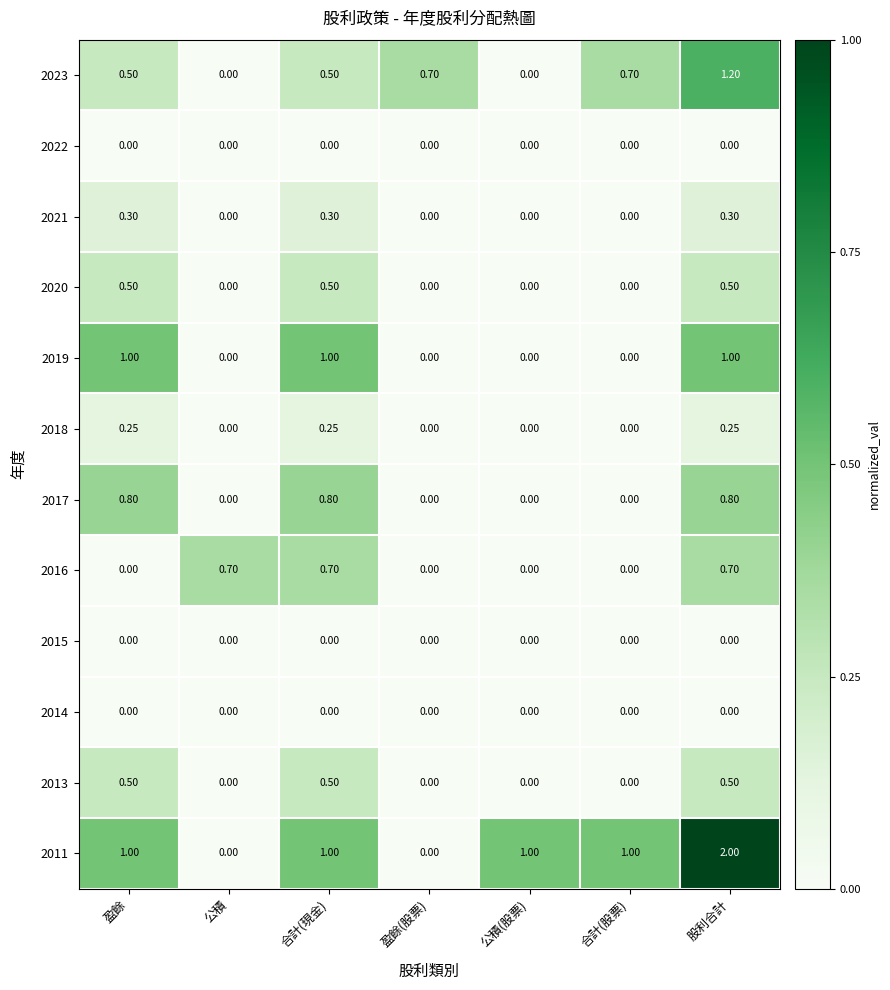

At which category is the sum across all series the highest?

股利合計